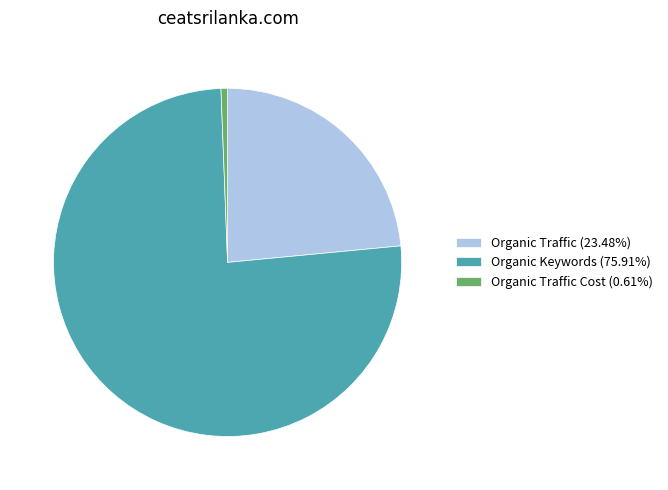

Is there any slice that represents more than half of the pie?

Yes